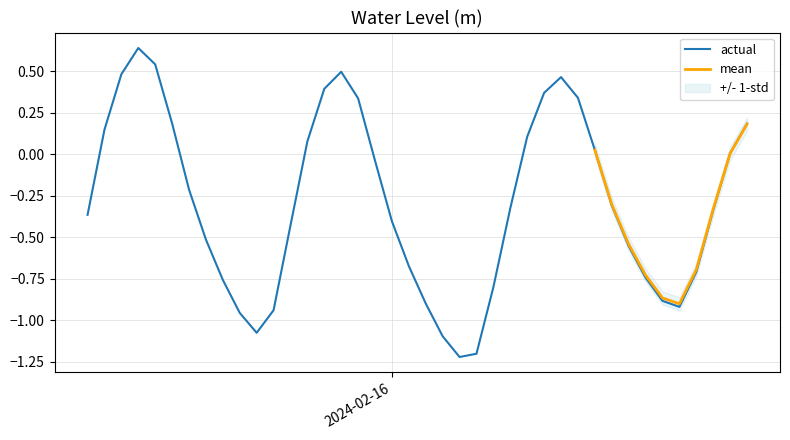

Reading left to right, what are all the values shown in this chart?

-0.4	0.1	0.5	0.6	0.5	0.2	-0.2	-0.5	-0.8	-1.0	-1.1	-0.9	-0.4	0.1	0.4	0.5	0.3	-0.0	-0.4	-0.7	-0.9	-1.1	-1.2	-1.2	-0.8	-0.3	0.1	0.4	0.5	0.3	0.0	-0.3	-0.6	-0.7	-0.9	-0.9	-0.7	-0.3	0.0	0.2